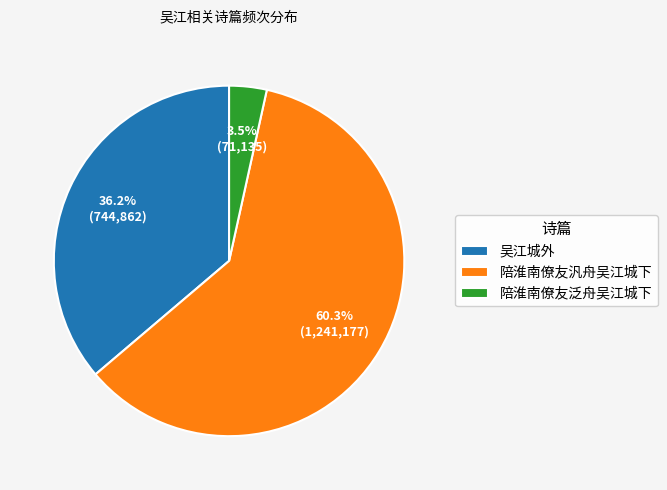

To the nearest percent, what is the difference between the 陪淮南僚友汎舟吴江城下 and 陪淮南僚友泛舟吴江城下 slice percentages?

57%